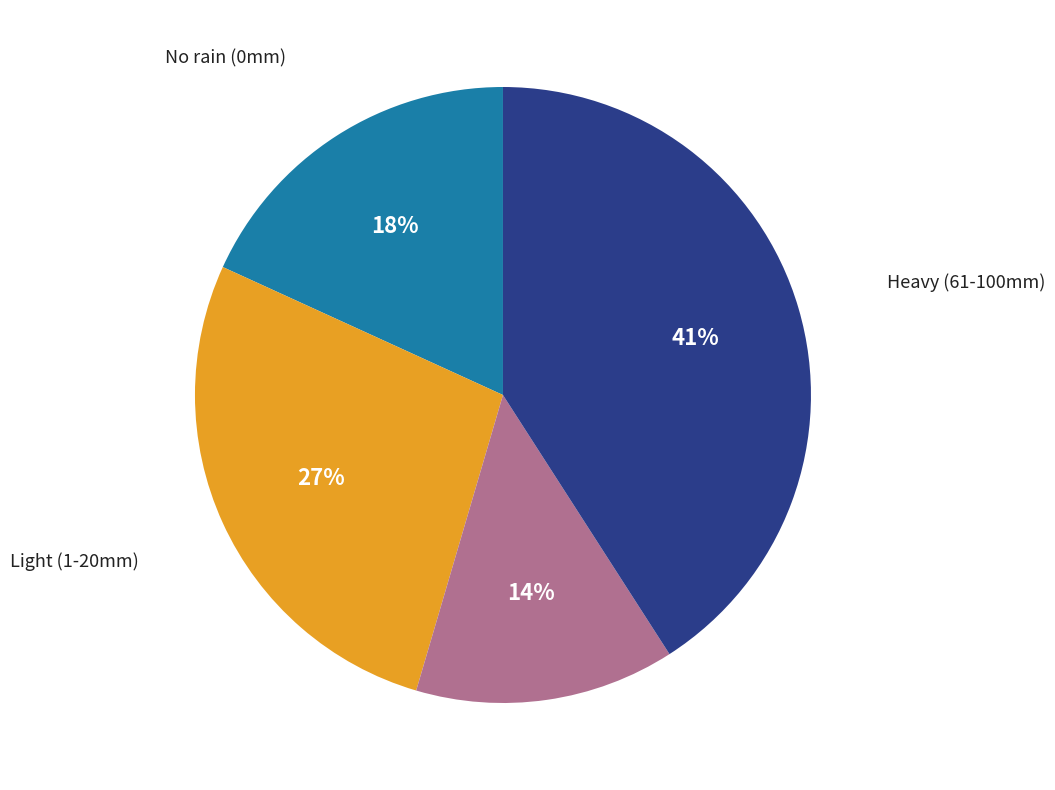

Which slice is the largest?

Heavy (61-100mm)